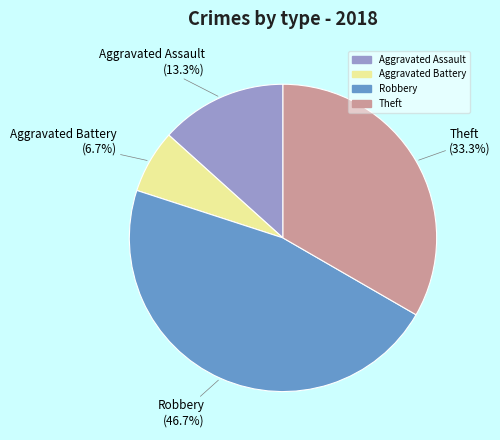

To the nearest percent, what percentage of the pie is Robbery?

47%